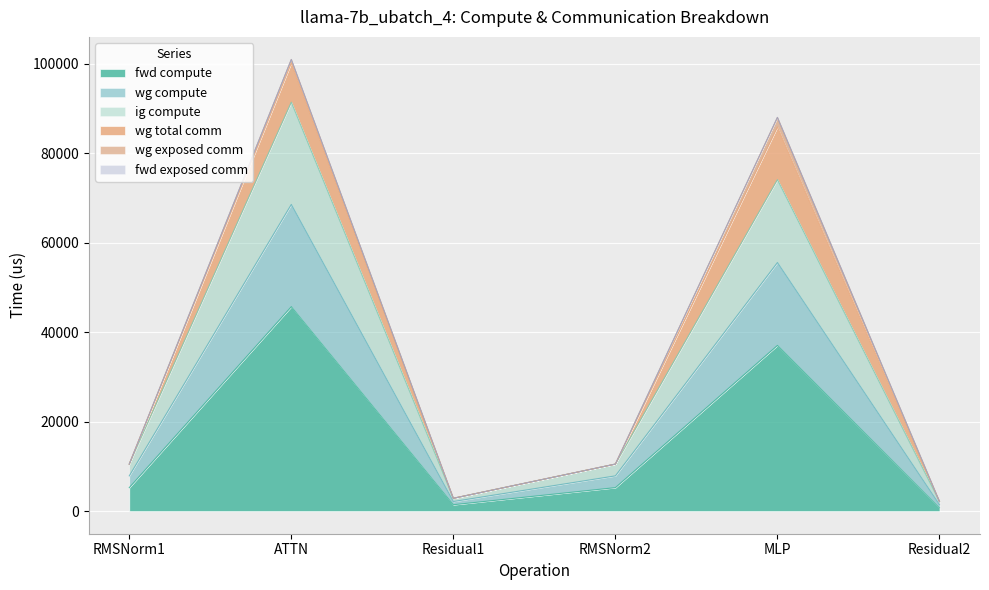

How many interior local valleys does the wg compute series have?

1